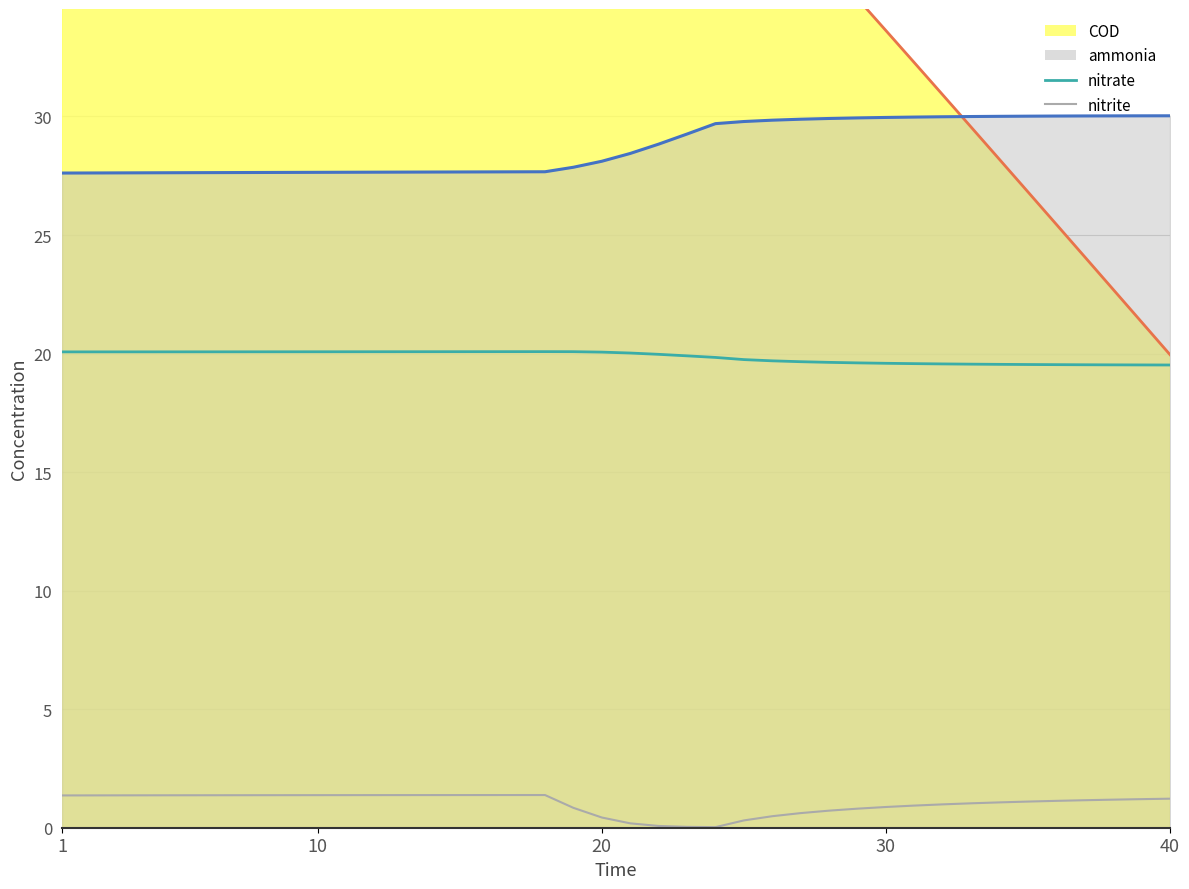

Where does the COD_line series first go above 45?

1